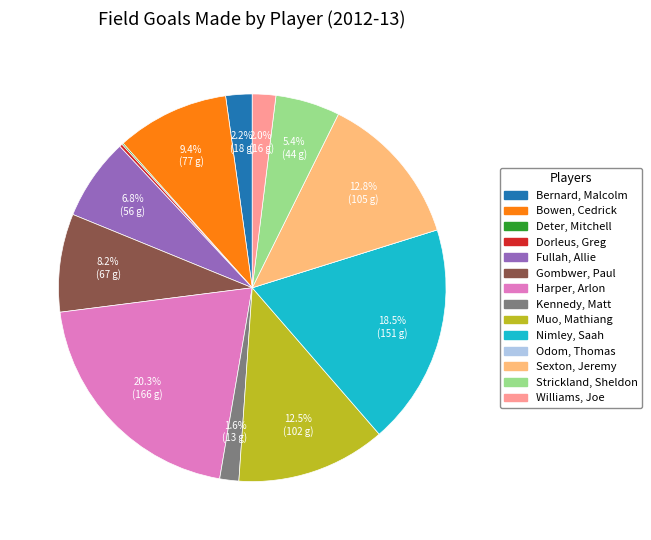

Combined, what portion of the pie is Gombwer, Paul and Kennedy, Matt?

9.8%